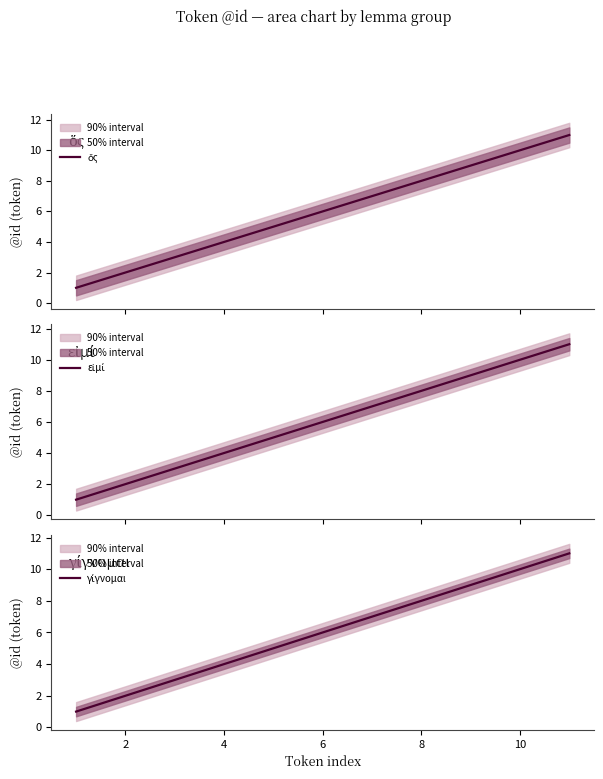

List the series in order of their peak value, highest first.

ὅς, εἰμί, γίγνομαι